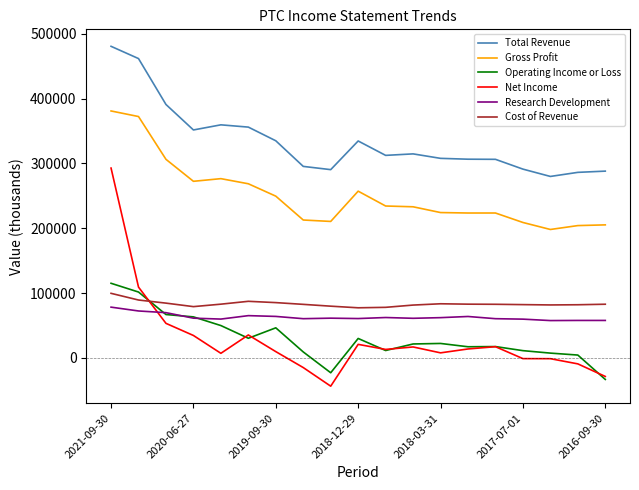

List the series in order of their peak value, lowest first.

Research Development, Cost of Revenue, Operating Income or Loss, Net Income, Gross Profit, Total Revenue